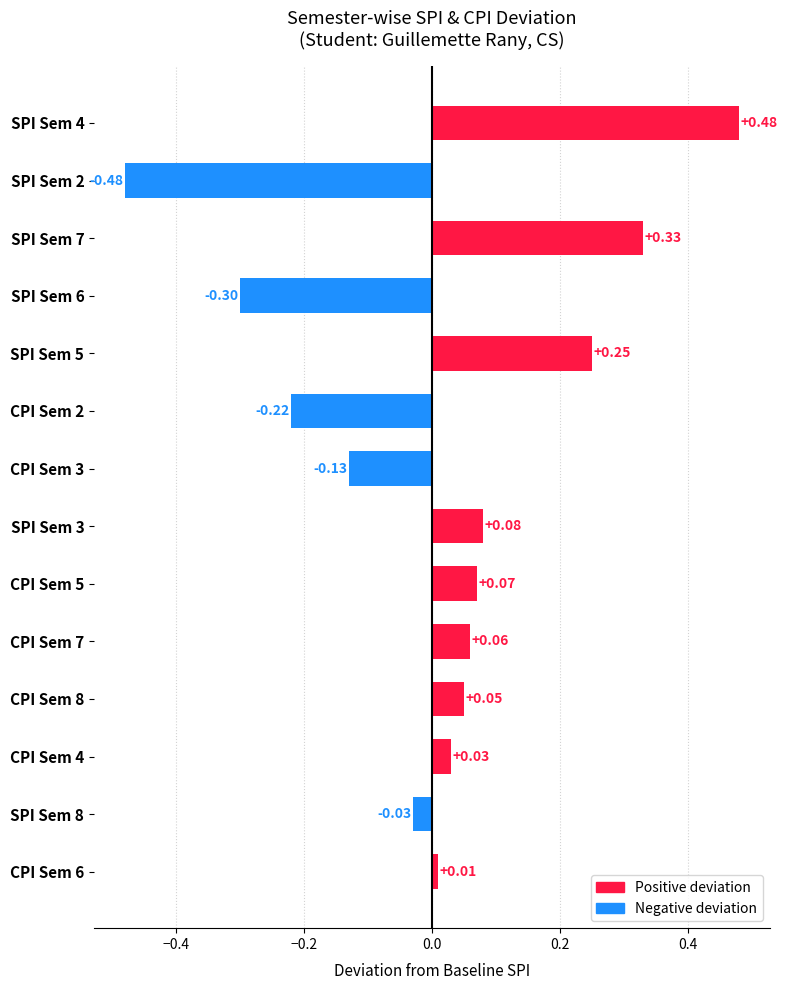

What is the difference between the values at SPI Sem 7 and SPI Sem 6?

0.6